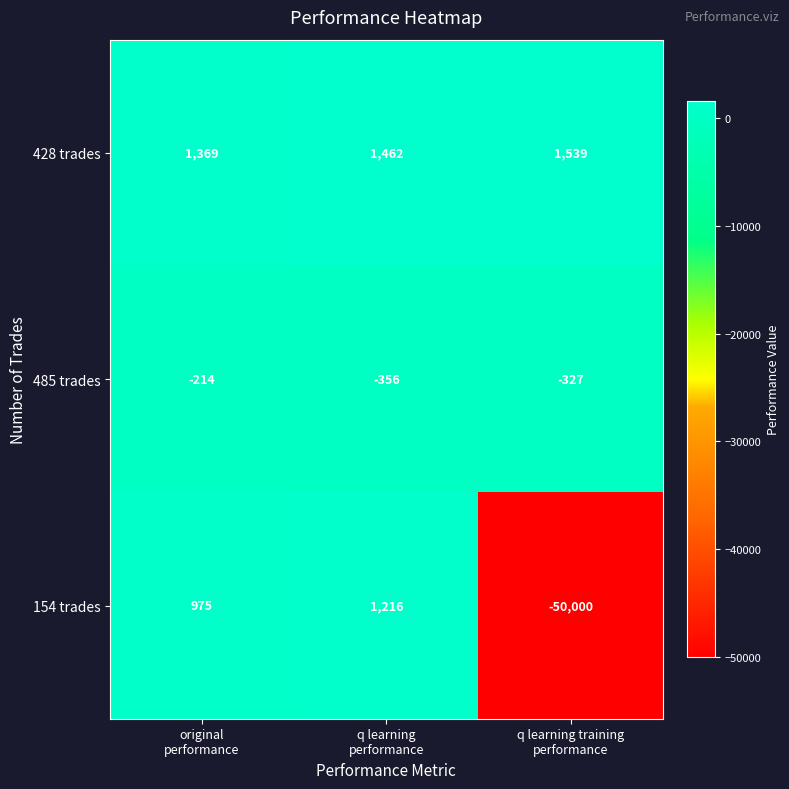

Which series has the largest range (max minus min)?

154 trades